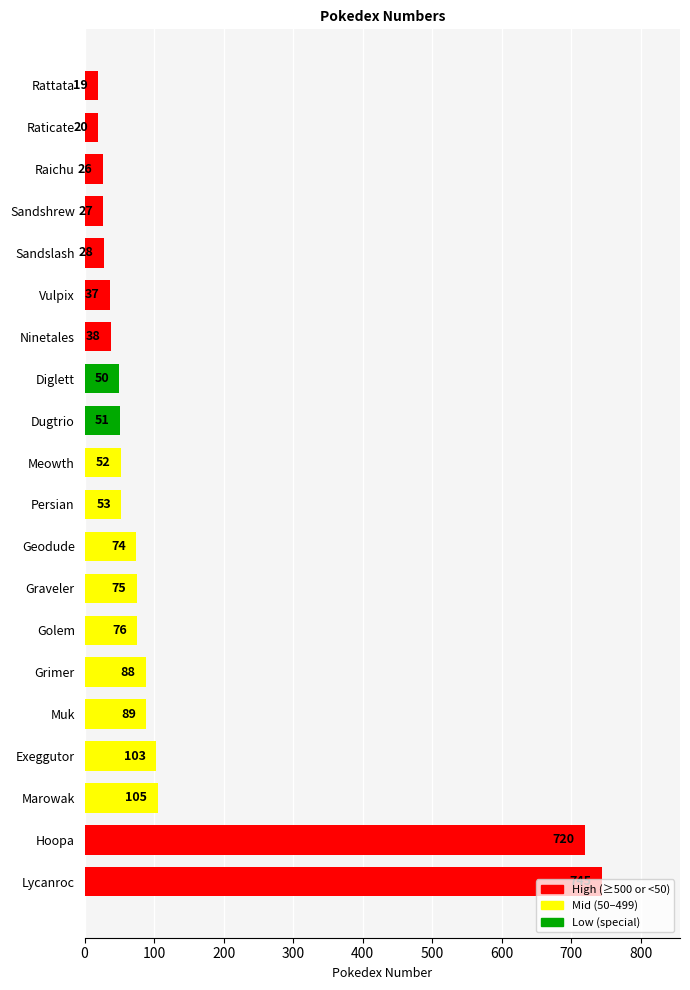

What is the difference between the second highest and second lowest values?

700